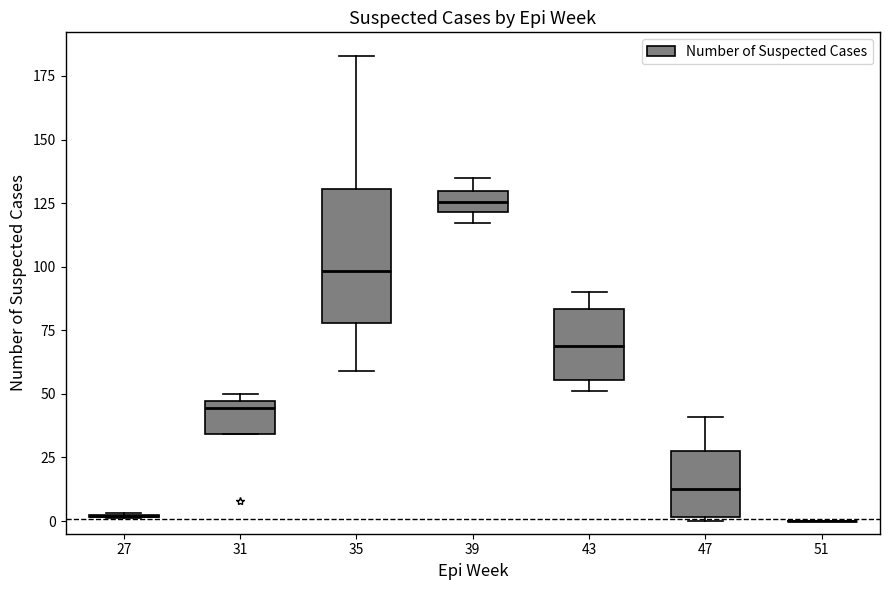

Reading left to right, transcribe this box plot: for each box, give where its median line is, the range the box spans, and where its two whiskers end, as read against the y-axis. The values are not printed on the chart, so give them approximately, as read against the axis.

27: box collapsed to a line at 0, whiskers 0 to 5
31: median 45 (just below the box's upper edge), box 35 to 45, whiskers 35 to 50
35: median 100, box 80 to 130, whiskers 60 to 185
39: median 125, box 120 to 130, whiskers 115 to 135
43: median 70, box 55 to 85, whiskers 50 to 90
47: median 15, box 0 to 30, whiskers 0 to 40
51: box collapsed to a line at 0, whiskers 0 to 0